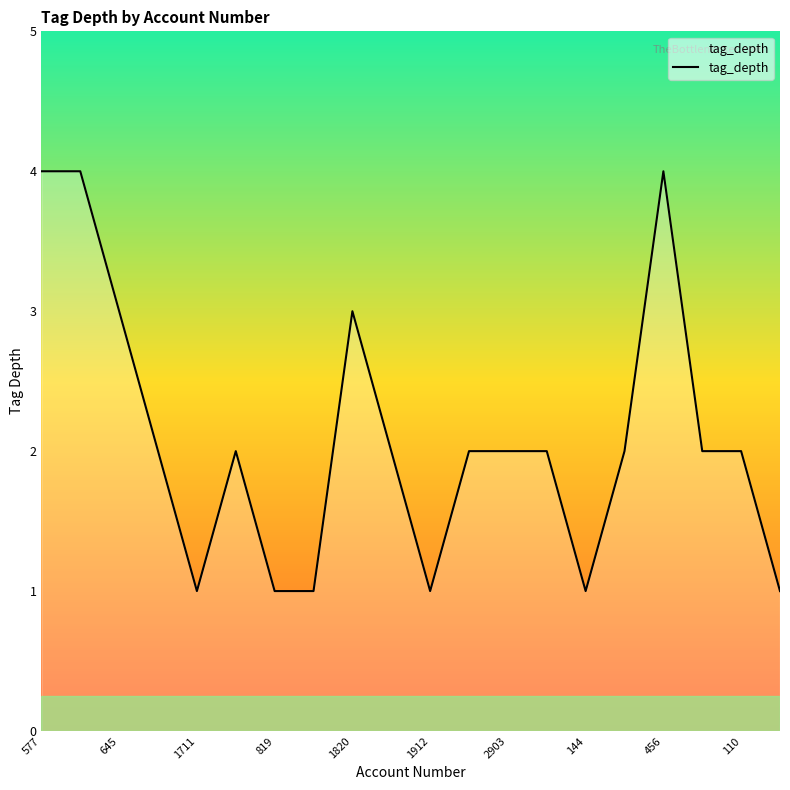

True or false: there are more than 0 points higher than both neighbors.

True